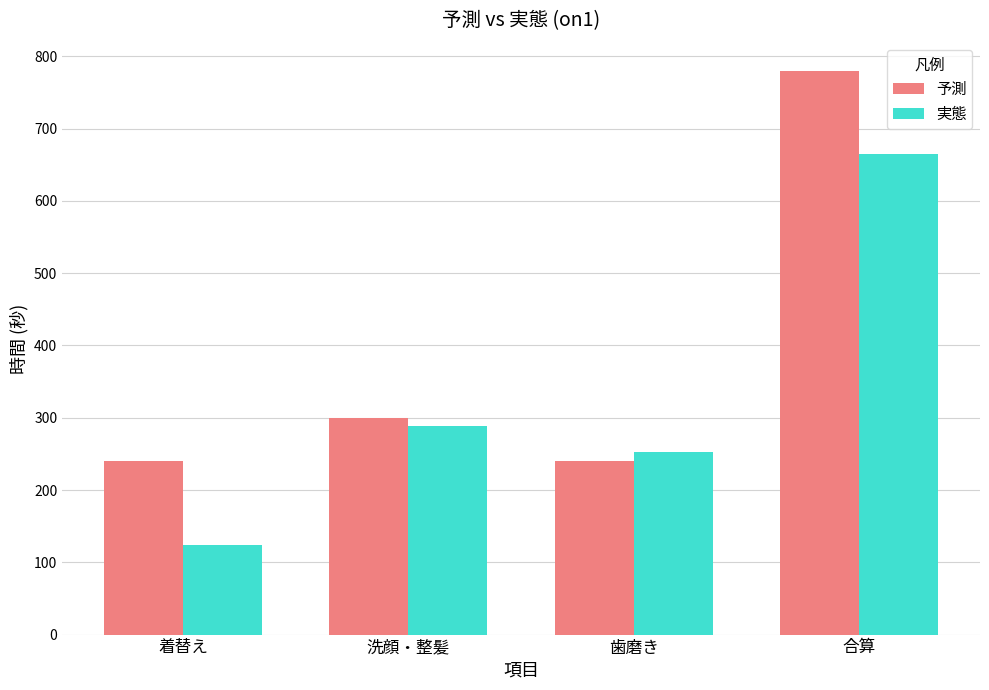

Between 着替え and 洗顔・整髪, which series saw the biggest shift?

実態